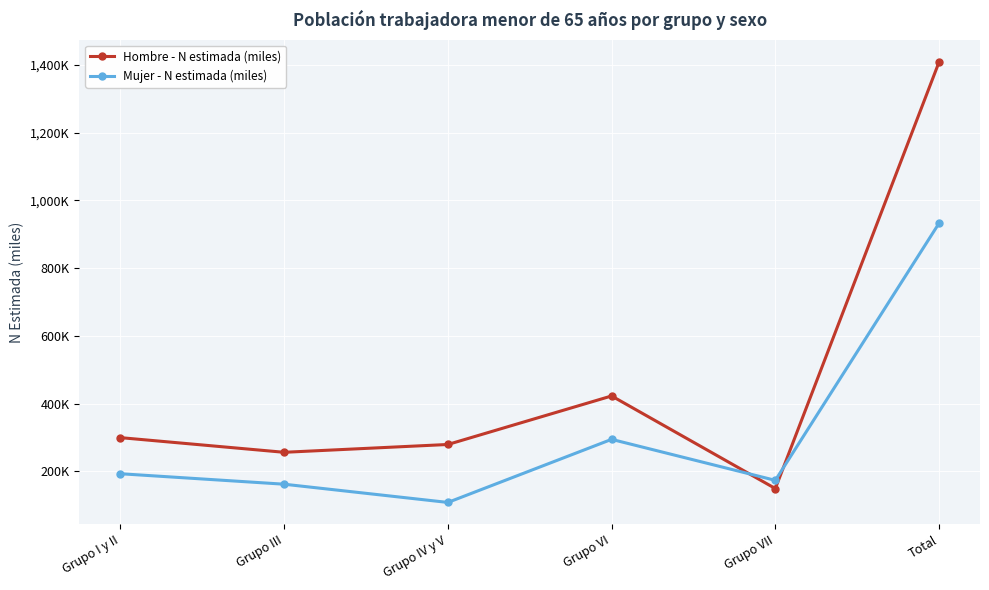

What are all the series names shown in the legend?

Hombre - N estimada (miles), Mujer - N estimada (miles)